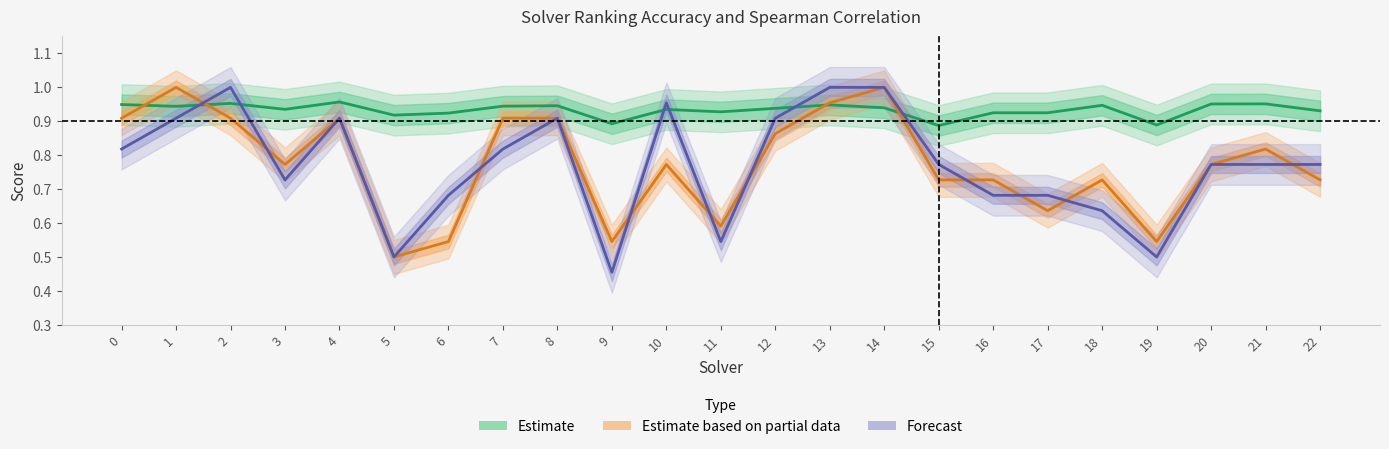

How many lines are shown in the chart?

3